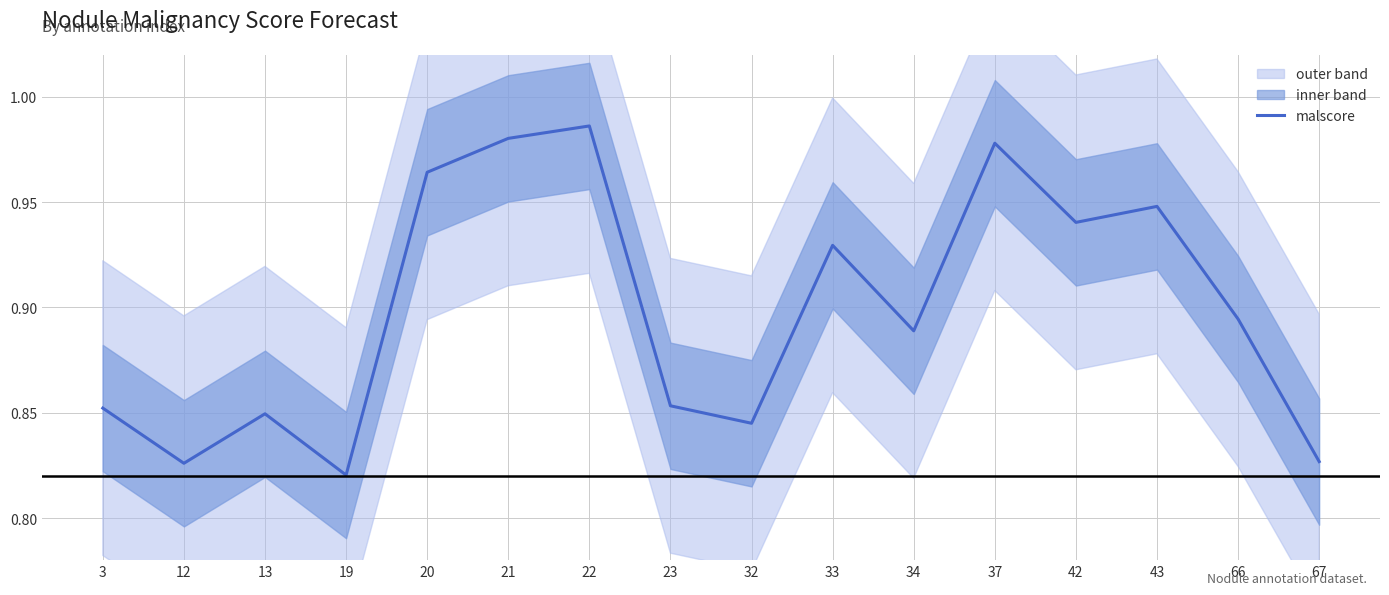

What is the change in value from 19 to 21?

+0.2